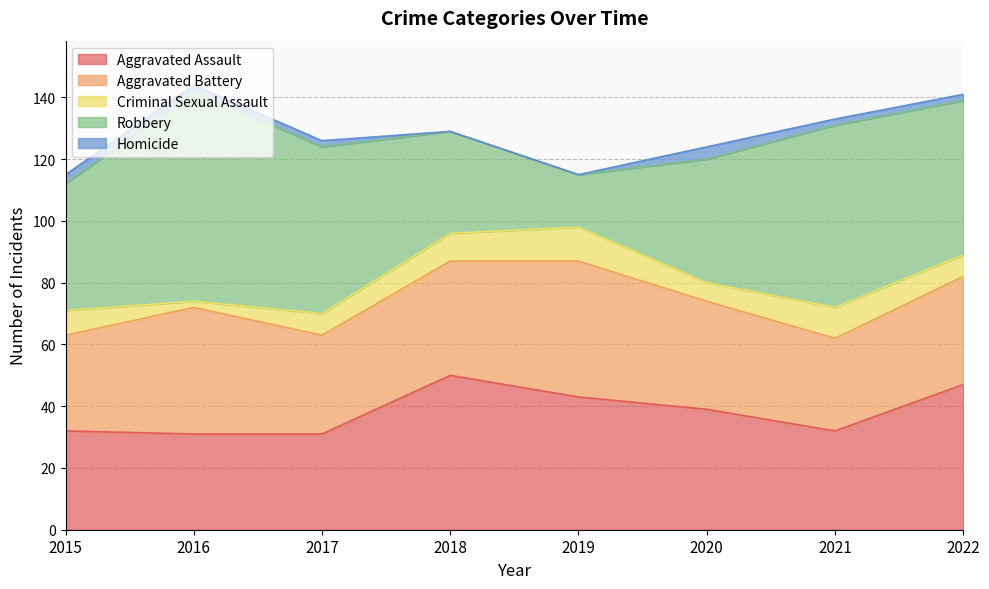

Which series has the largest total across all categories?

Robbery